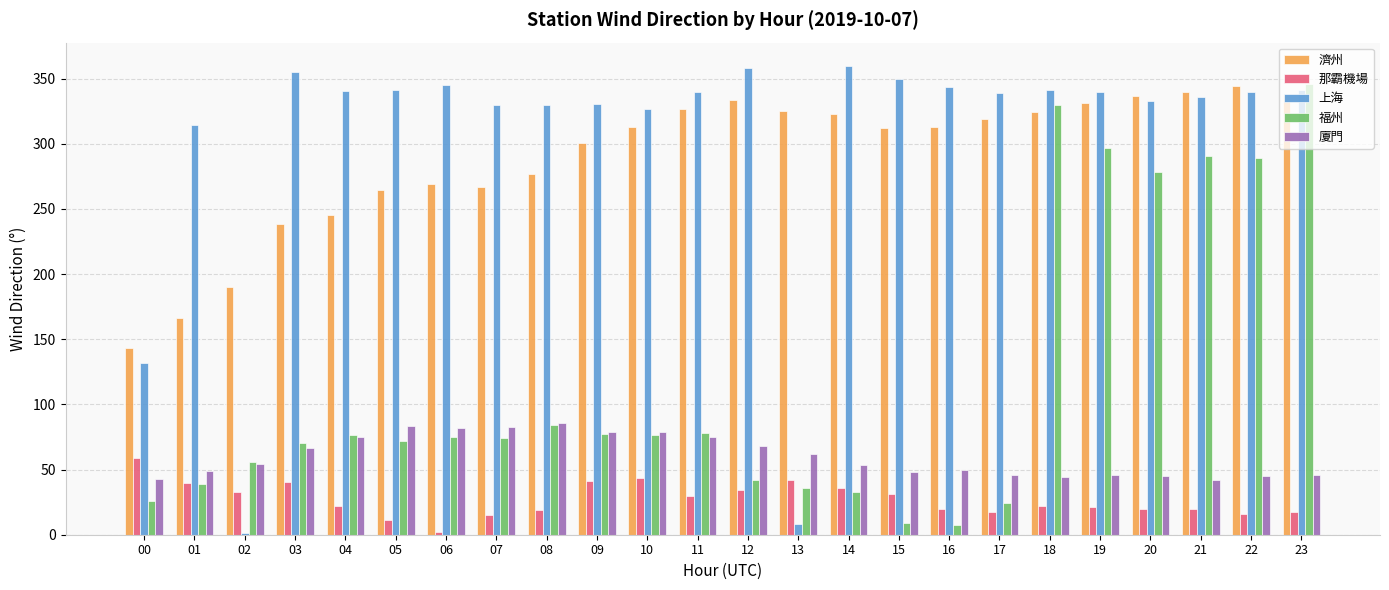

Between 21 and 23, which series saw the biggest shift?

福州